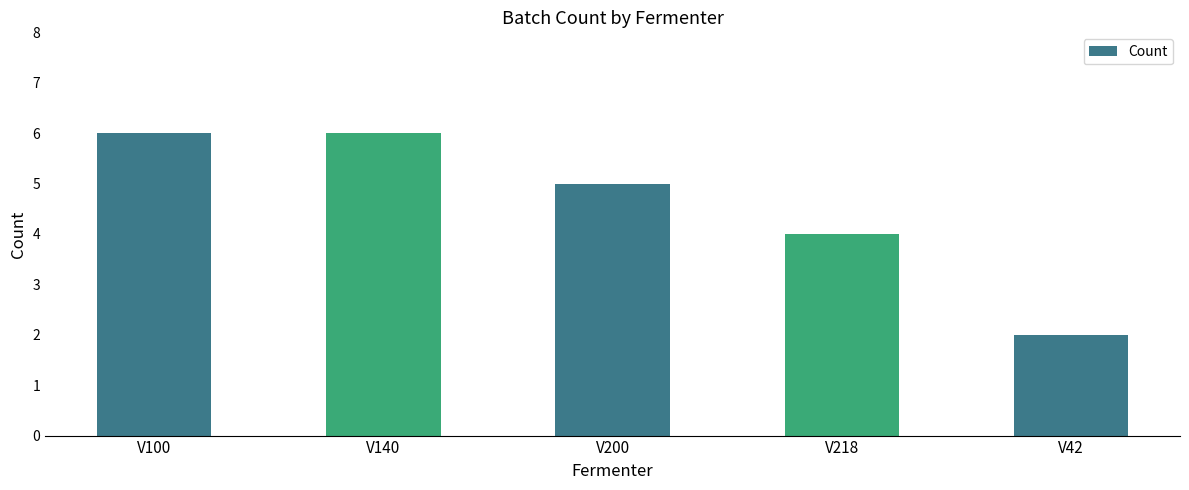

What is the value of the 4th bar from the left?

4